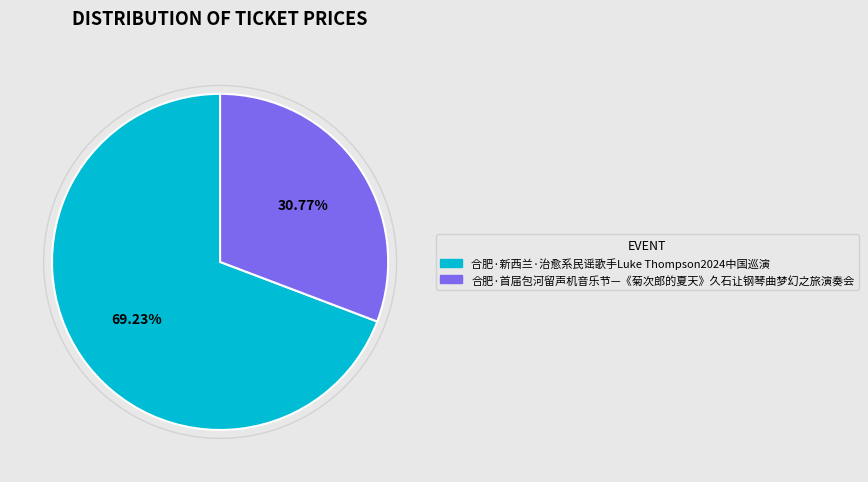

Which slice is the largest?

合肥·新西兰·治愈系民谣歌手Luke Thompson2024中国巡演